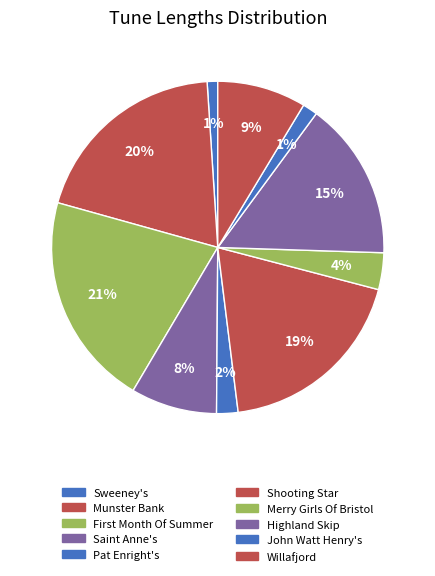

Is there any slice that represents more than half of the pie?

No